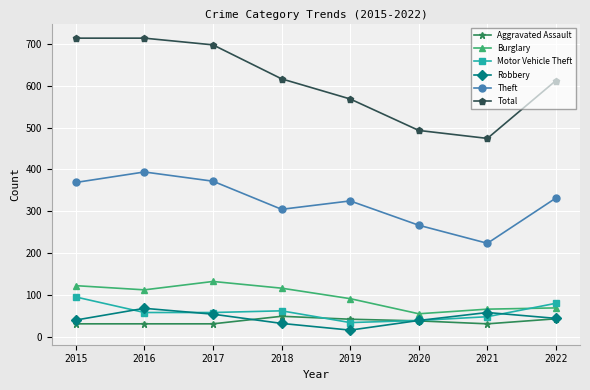

What is the approximate value of Motor Vehicle Theft at 2020?

40